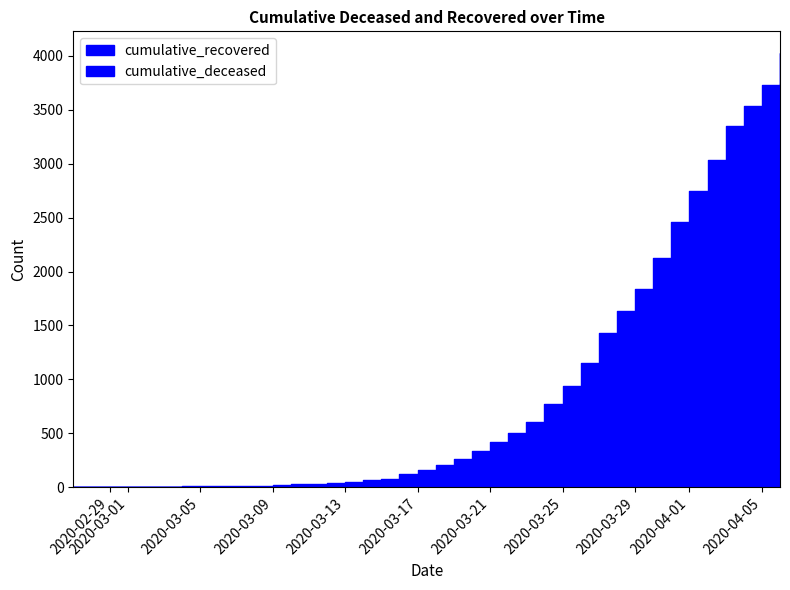

What is the difference between the highest and lowest values at 2020-02-27?

3